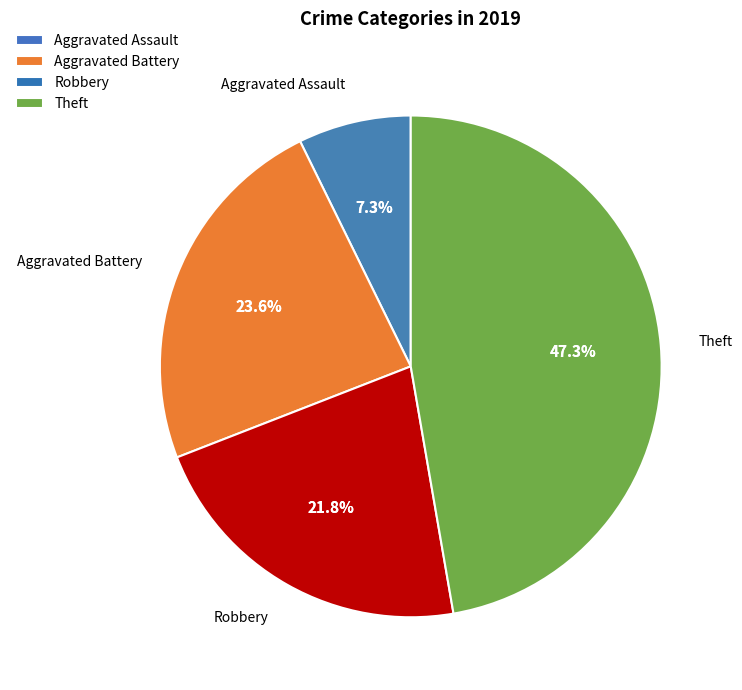

Is there a majority slice in this chart?

No